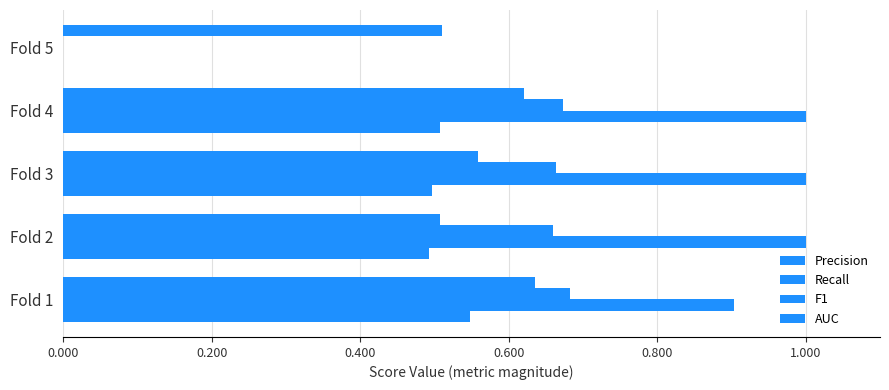

Count the number of categories in the chart.

5